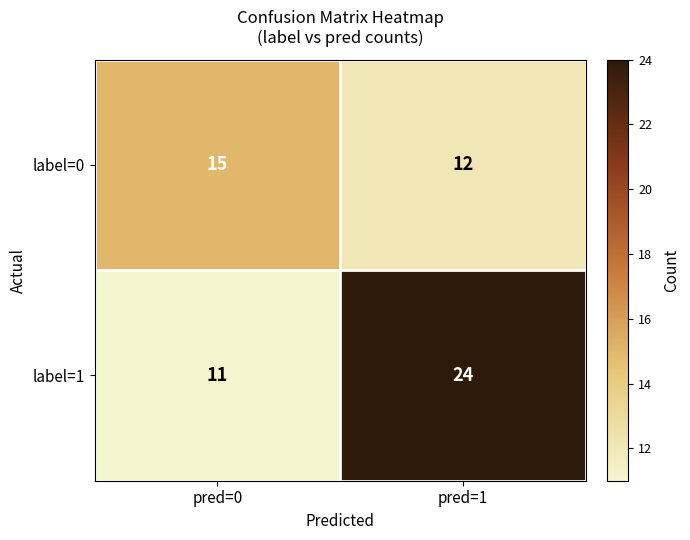

Which series has the largest total across all categories?

label=1